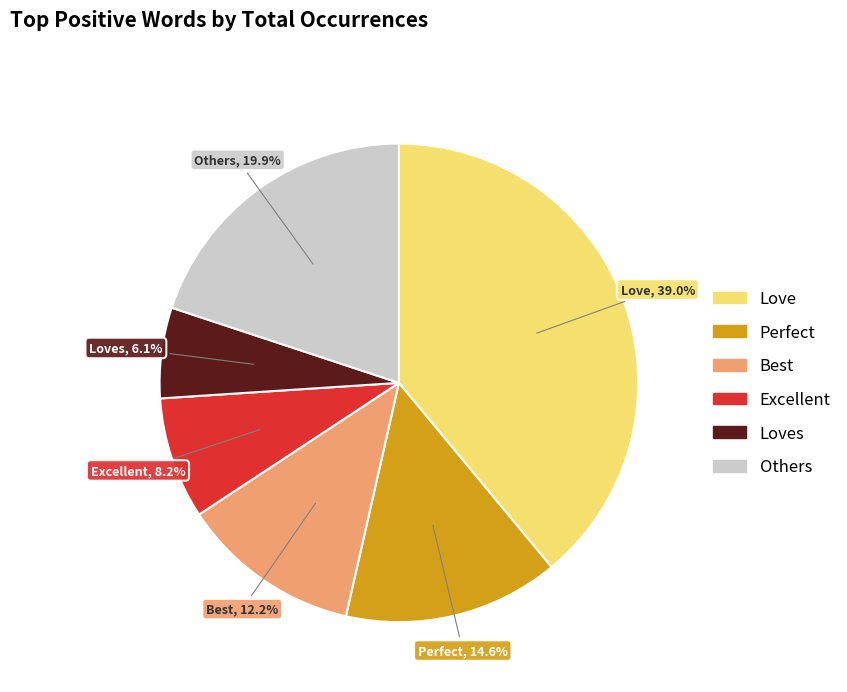

Is there any slice that represents more than half of the pie?

No